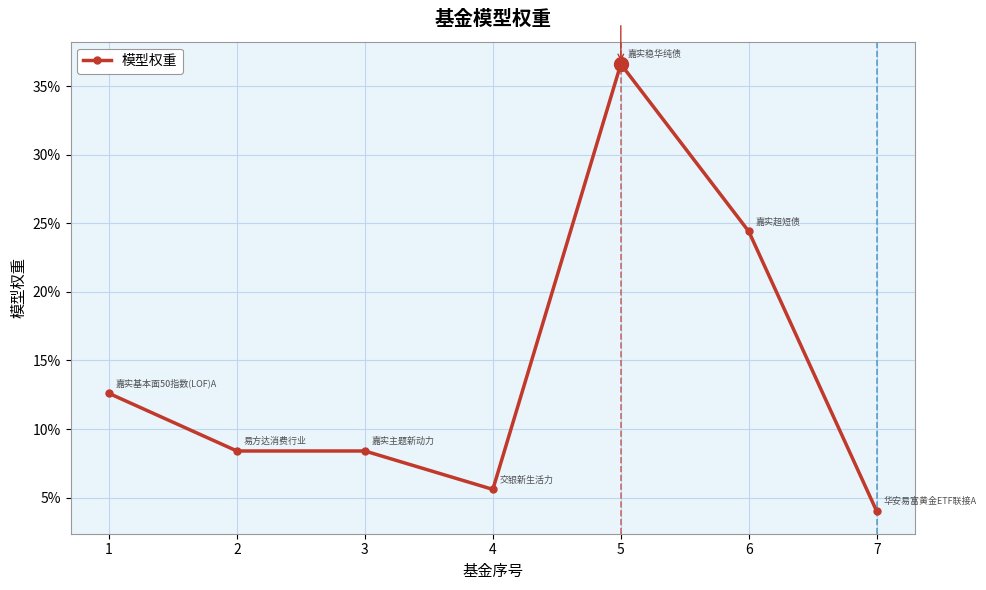

What is the sum of all values?

1.0